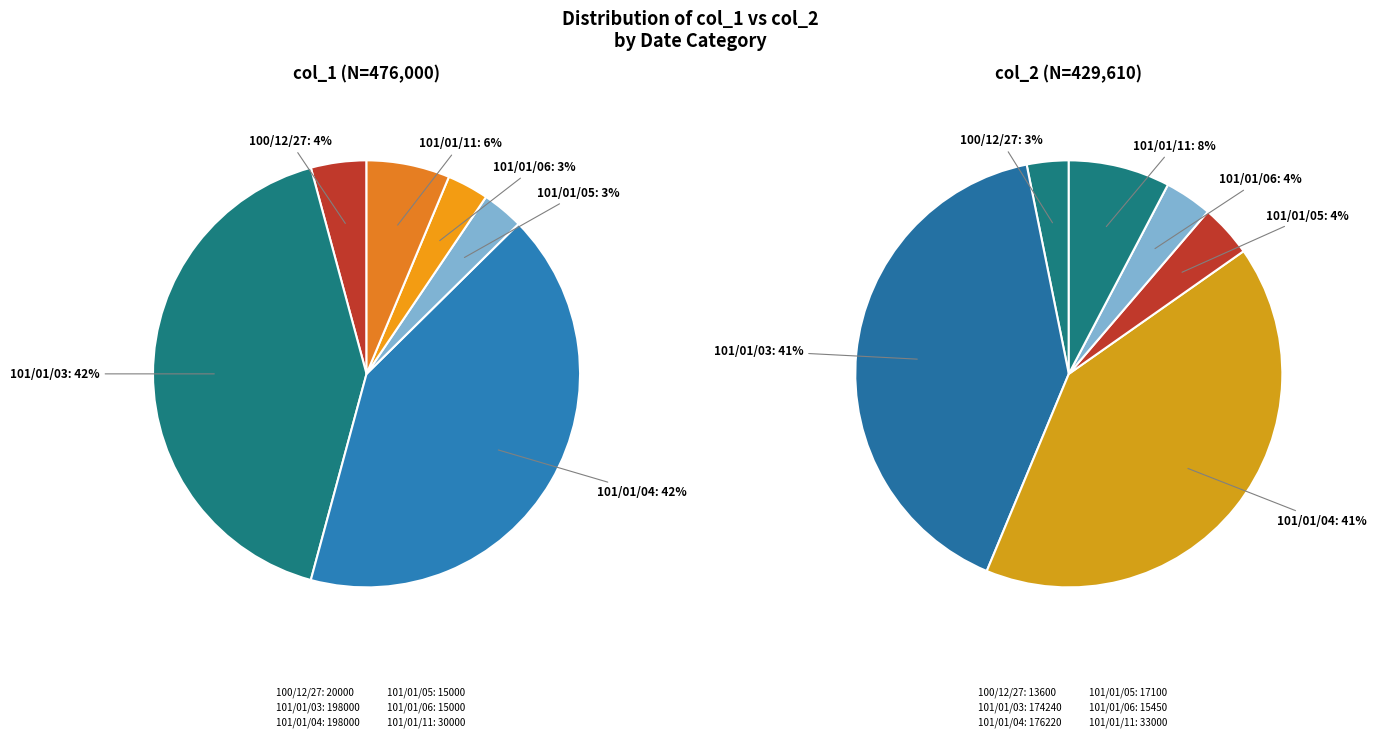

To the nearest percent, what is the combined percentage of 100/12/27 and 101/01/04?

46%